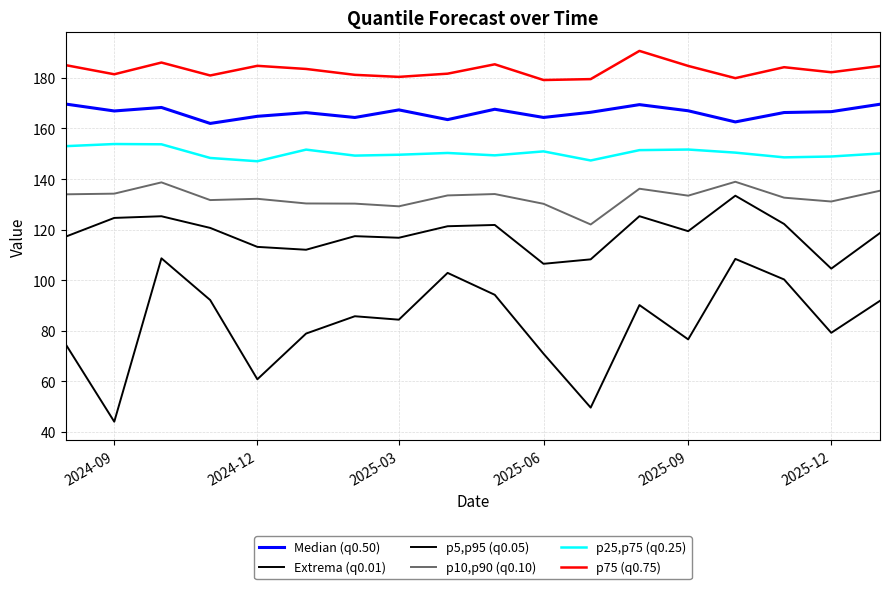

How many lines are shown in the chart?

6